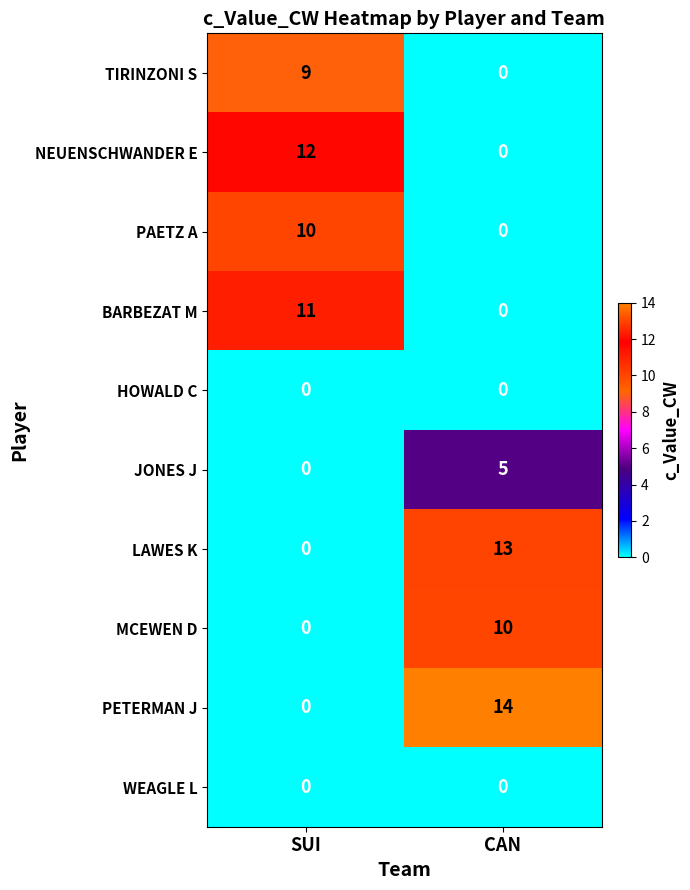

List the labels in order of BARBEZAT M value, smallest first.

CAN, SUI